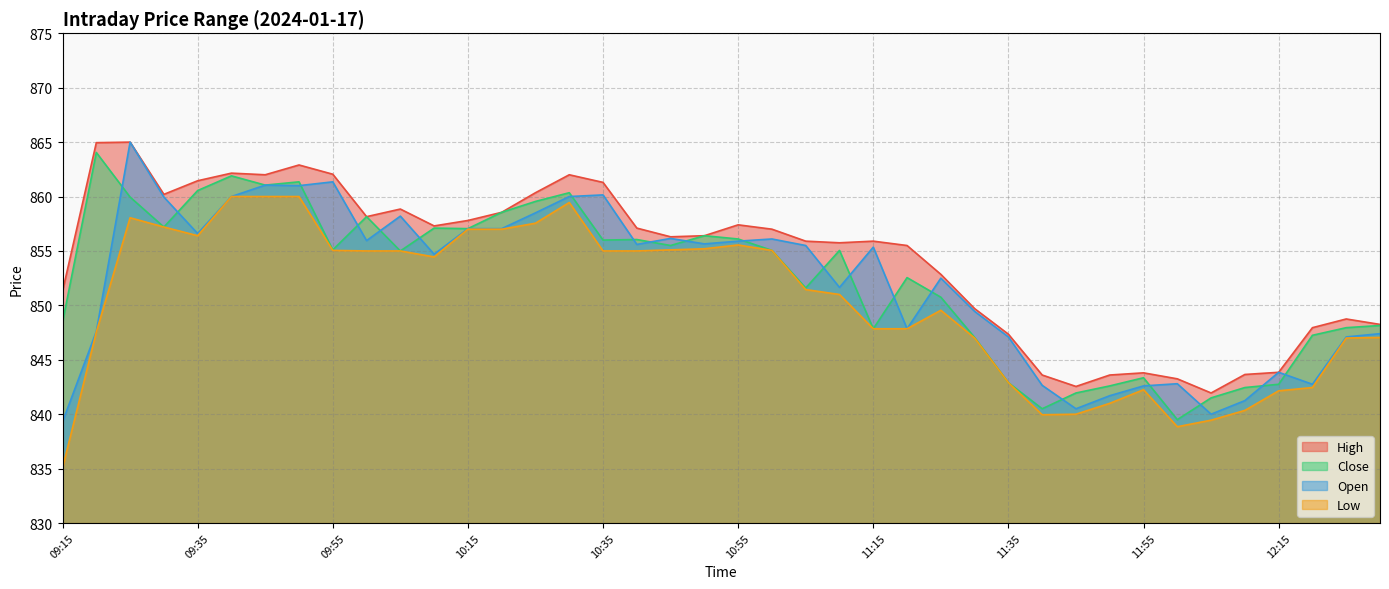

Where is the first local maximum for Open?

09:25